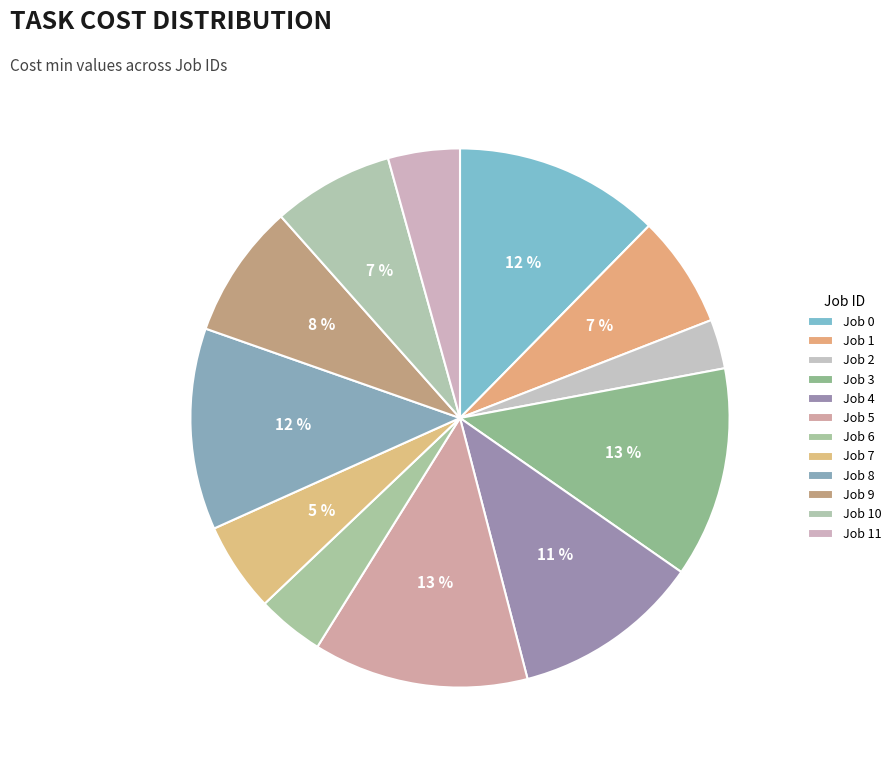

What is the total percentage of Job 5 and Job 4?

24.2%